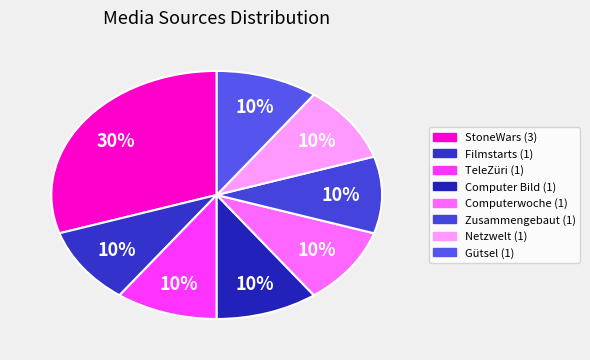

How many slices are in this pie chart?

8